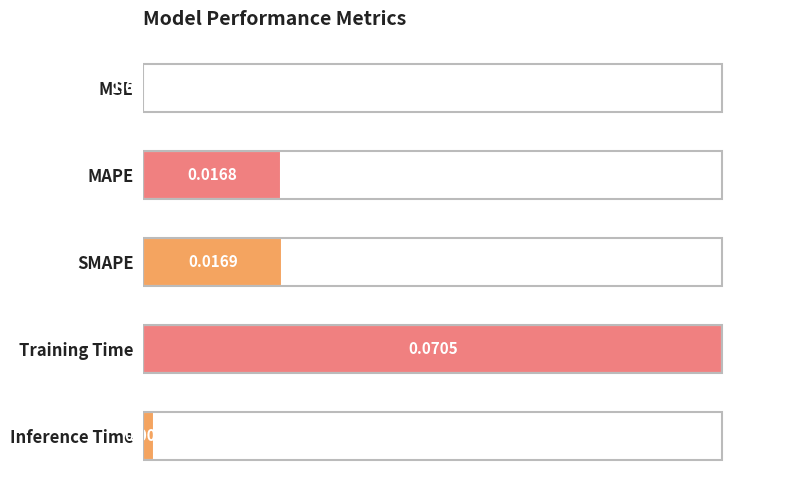

Where is the data nearest to the value 0?

MSE